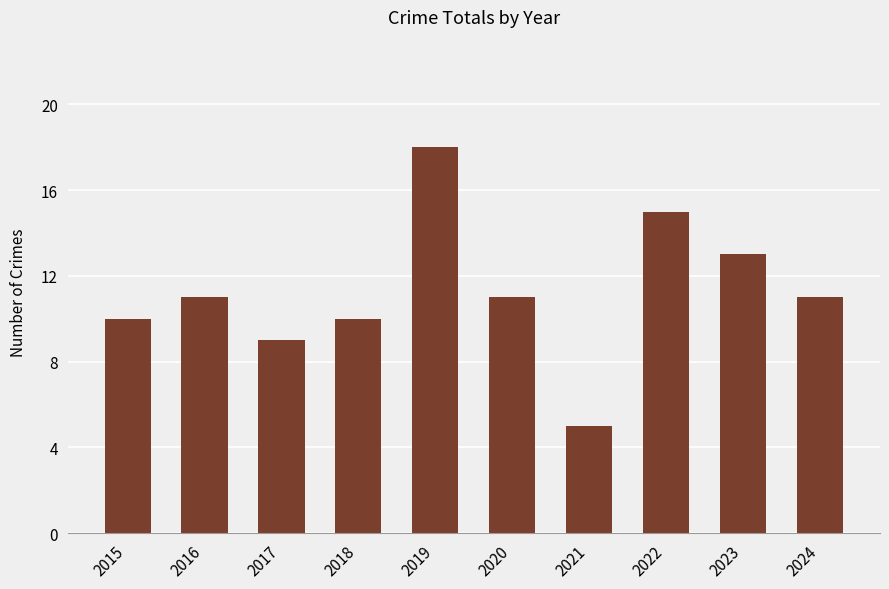

Is it true that the value at 2020 is 11?

True